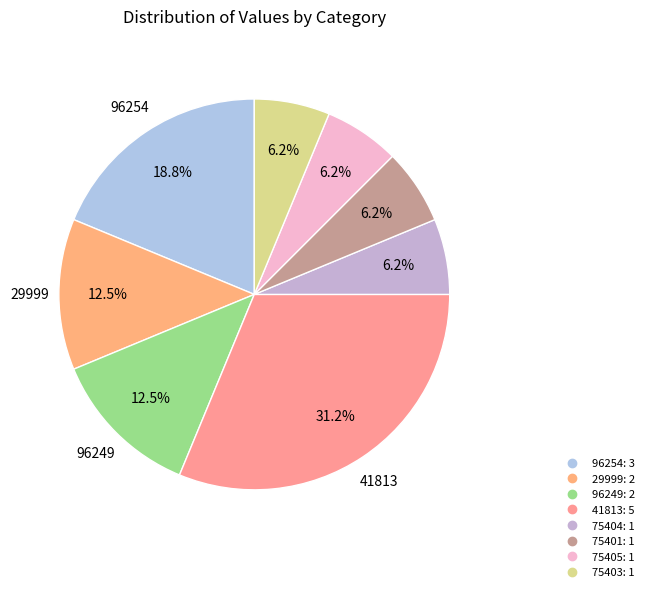

Is there any slice that represents more than half of the pie?

No